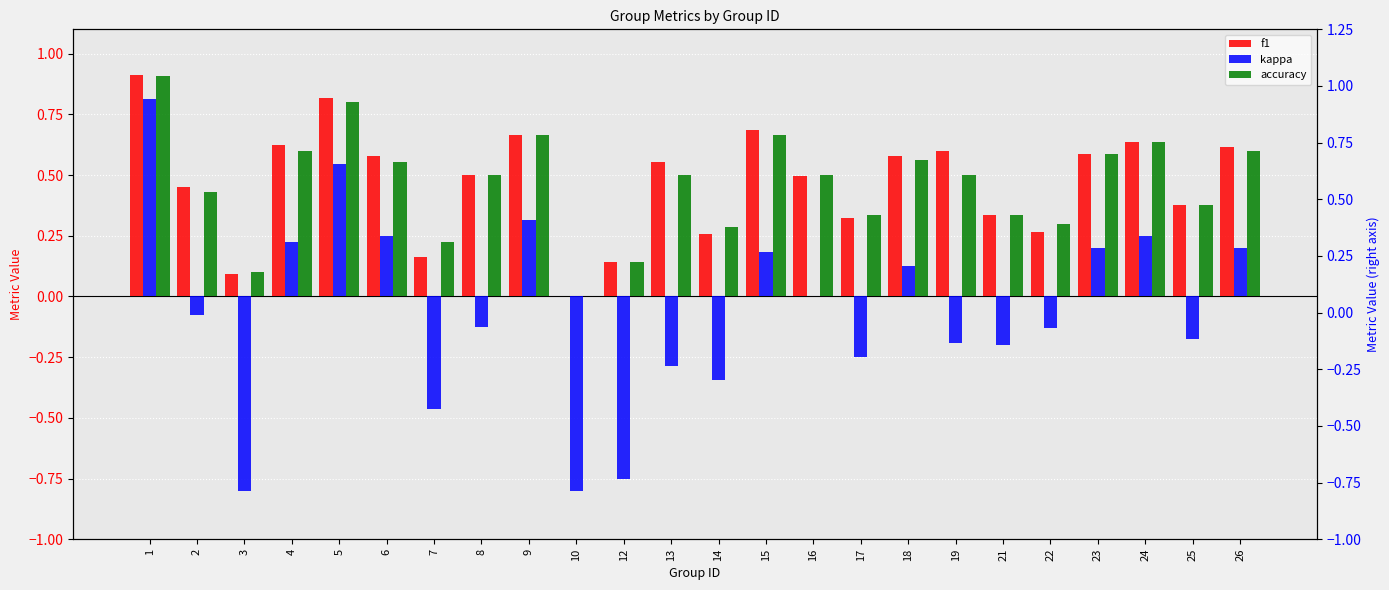

Is it true that kappa equals 0.5 at 5?

True